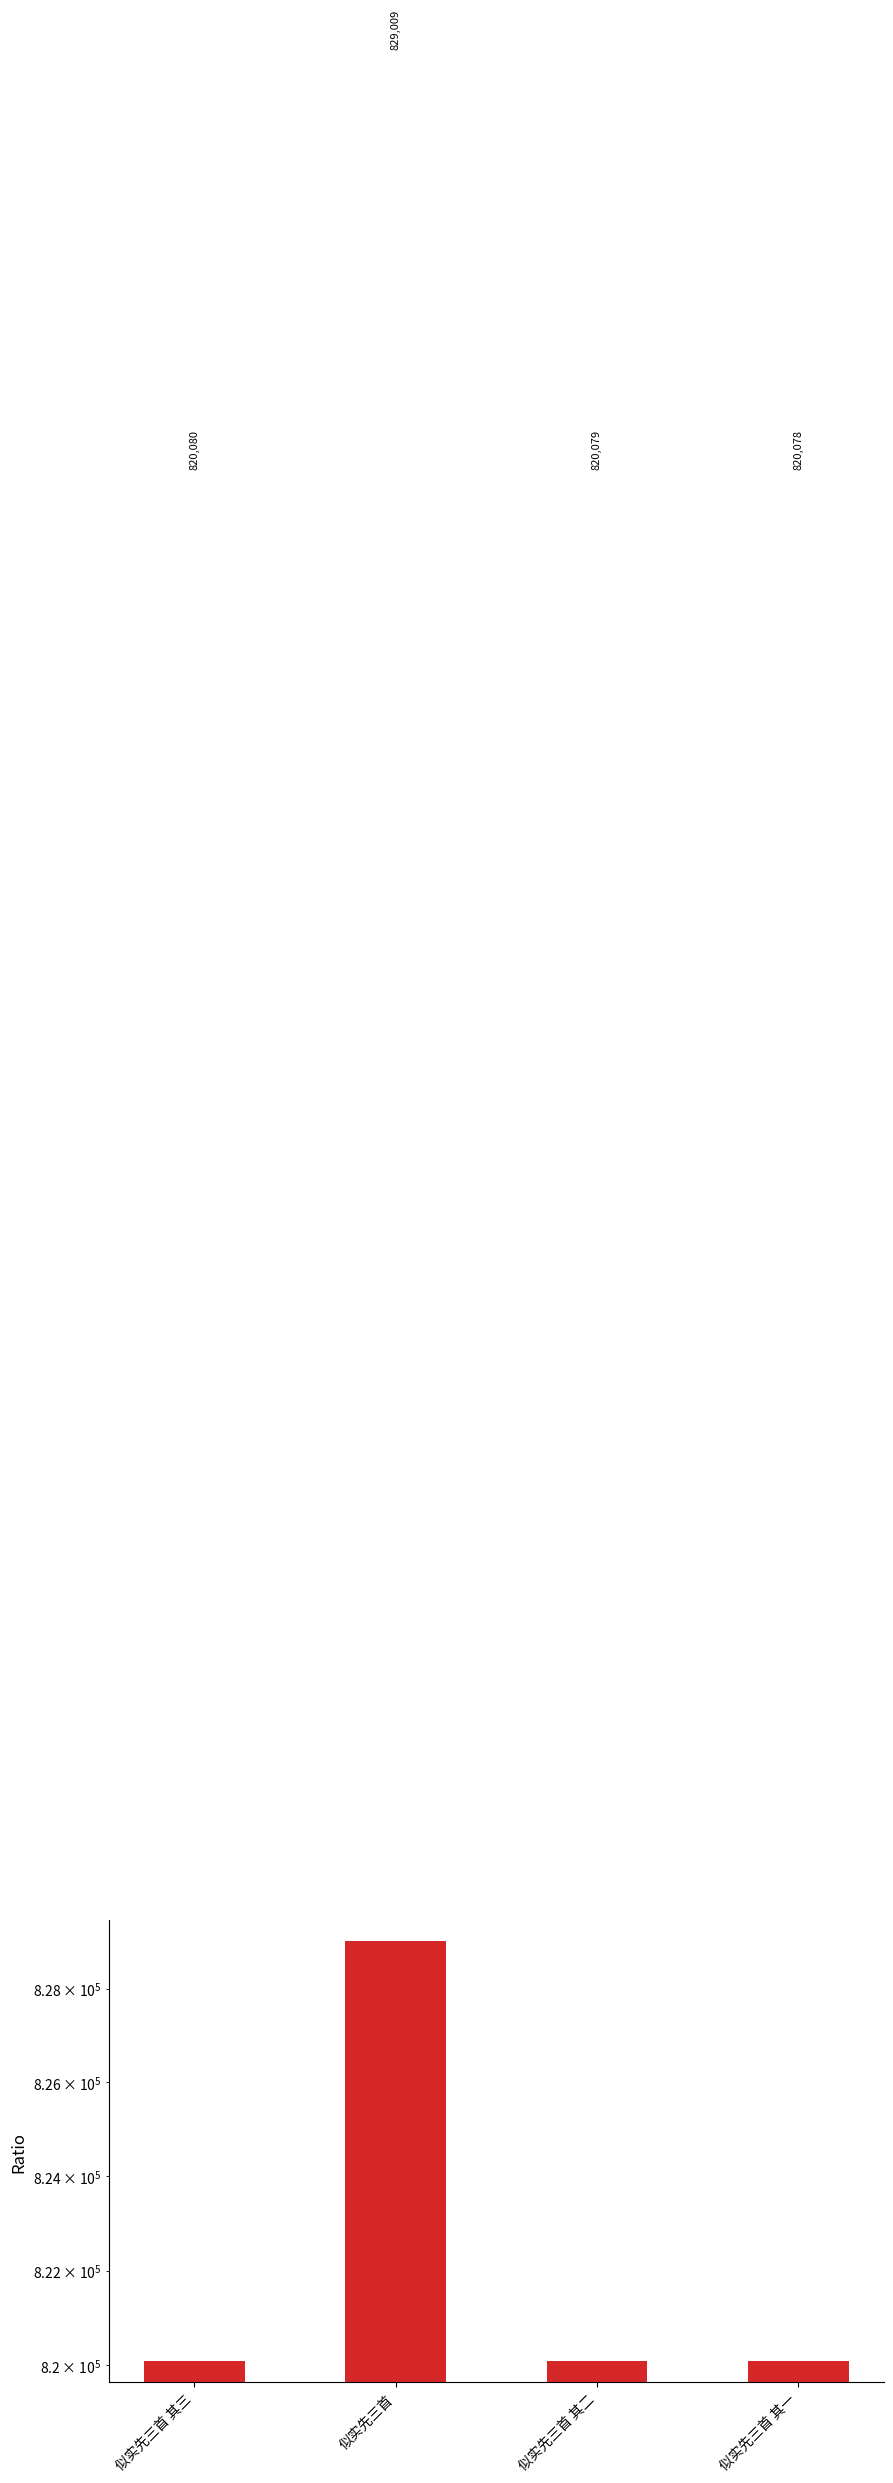

Is it true that the value at 似实先三首 其二 is 1254036?

False